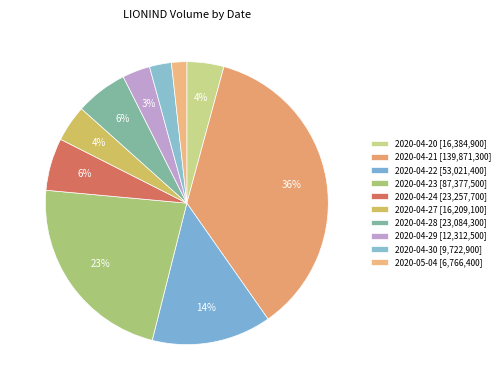

Count the number of slices in the pie.

10